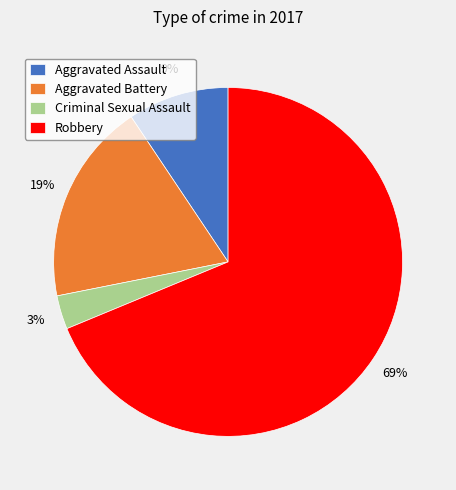

Between Aggravated Assault and Aggravated Battery, which is larger?

Aggravated Battery